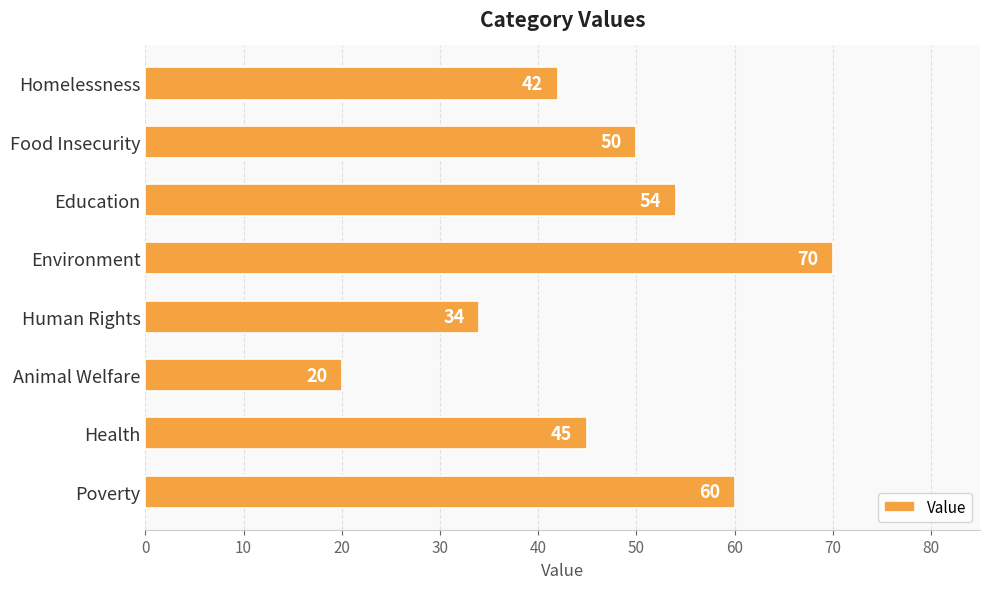

What is the greatest value displayed?

70